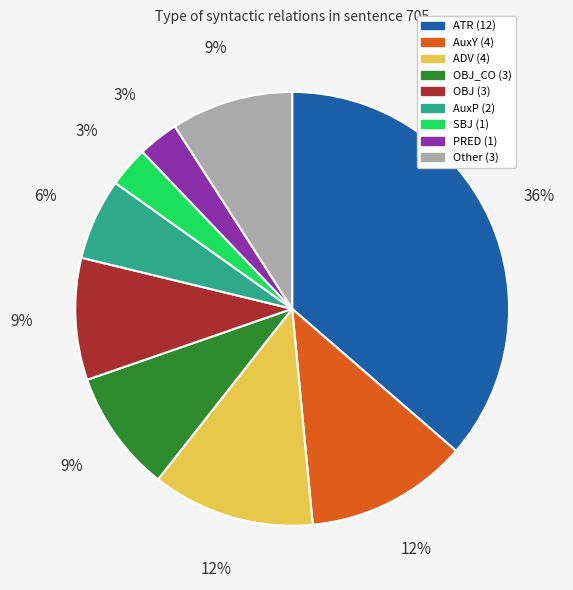

To the nearest percent, what is the average slice percentage?

11%